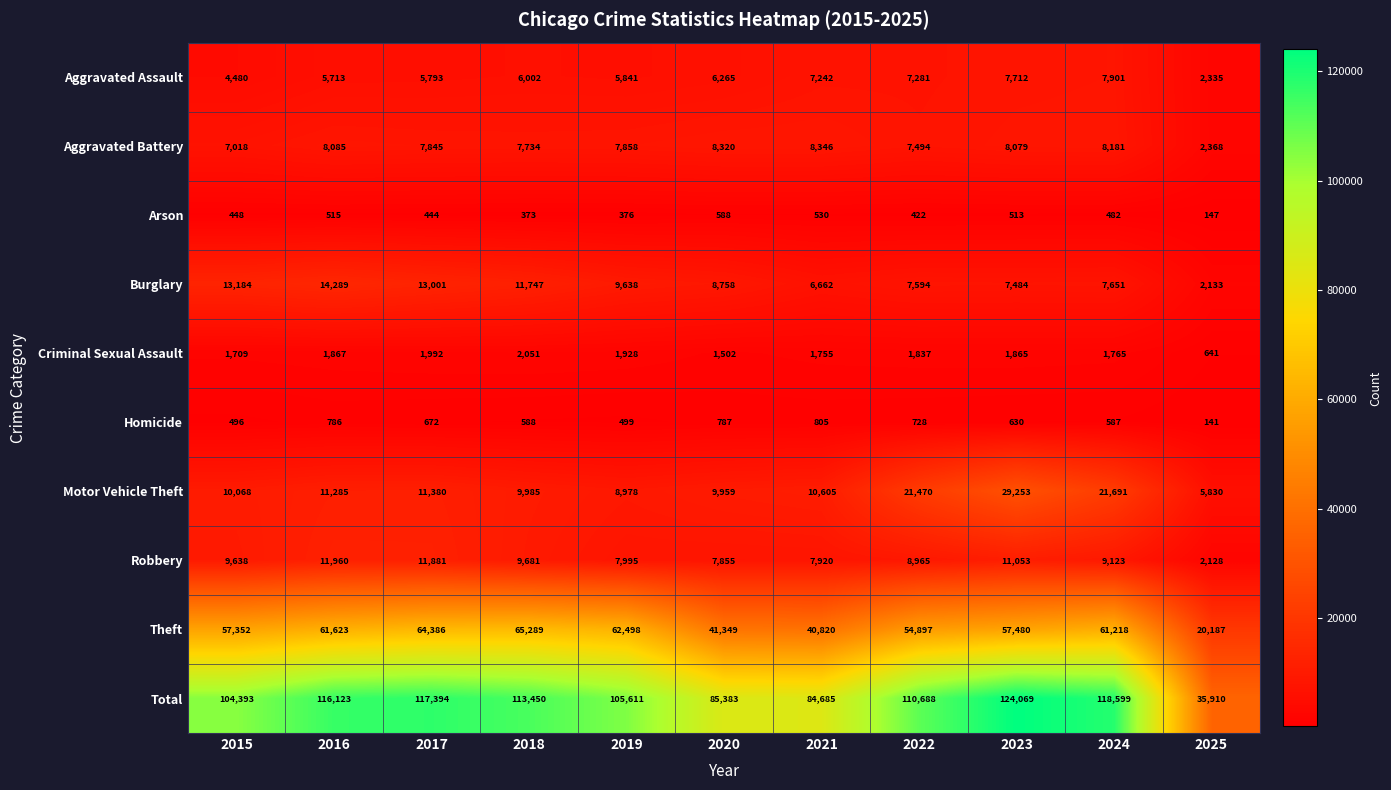

The Aggravated Battery series shows 8079 at 2023. True or false?

True